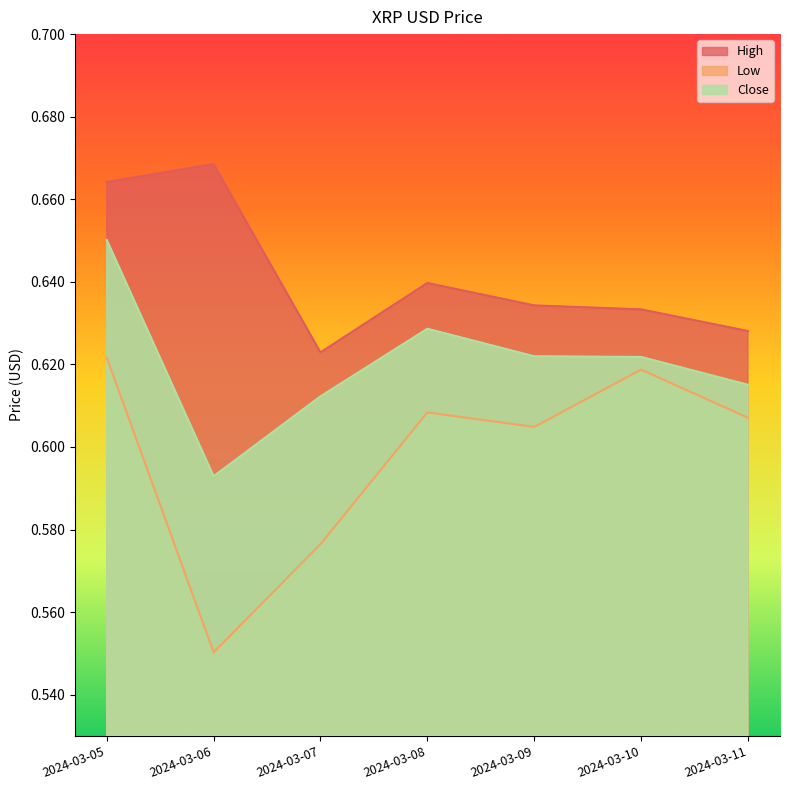

True or false: High and Low intersect in this chart.

False